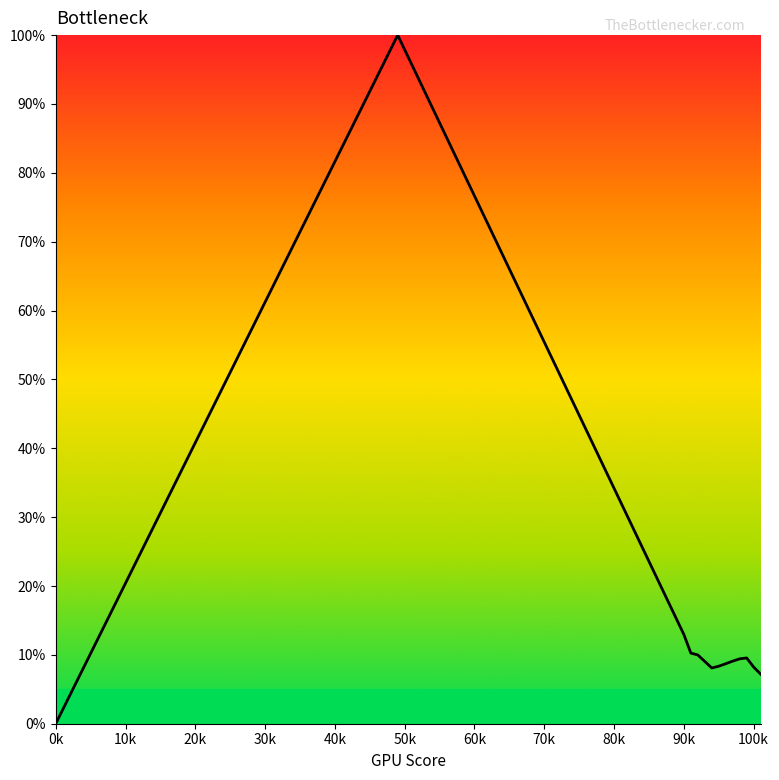

How many data points are above 0?

13